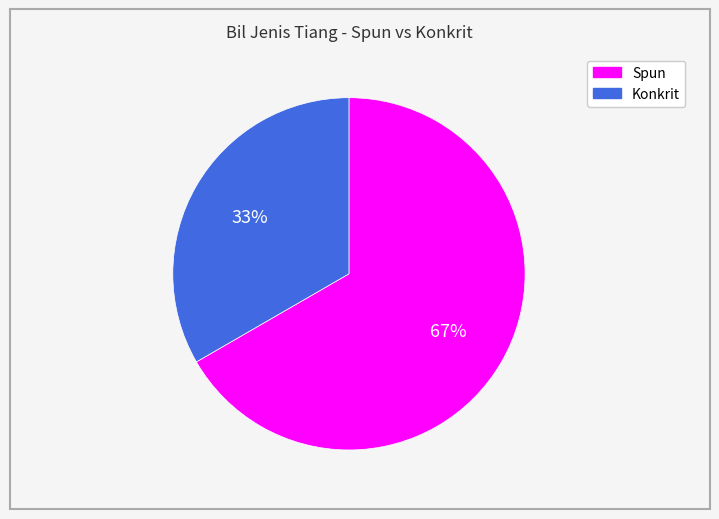

Is there a majority slice in this chart?

Yes